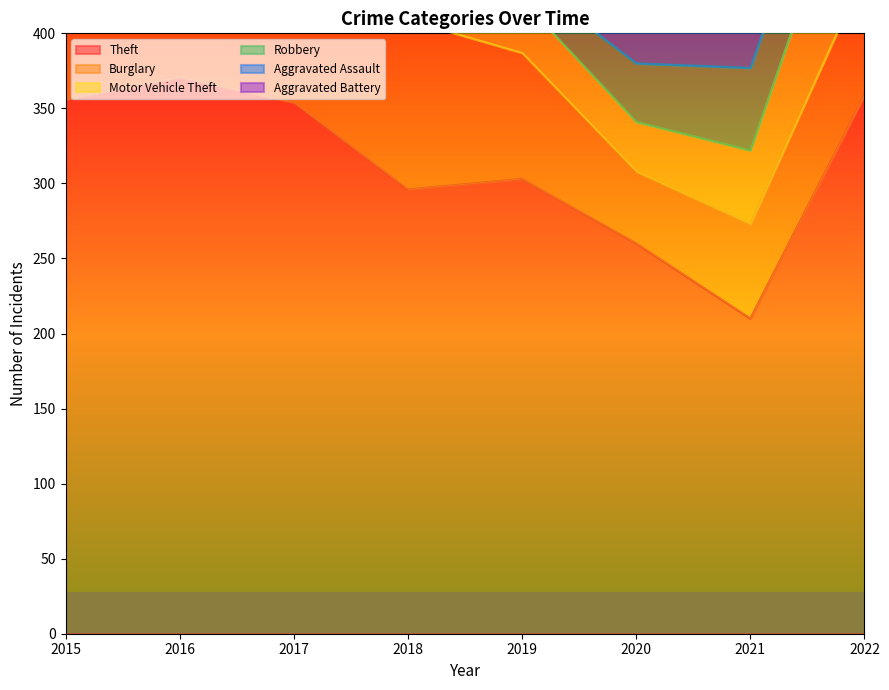

True or false: Theft and Robbery cross at least once.

False